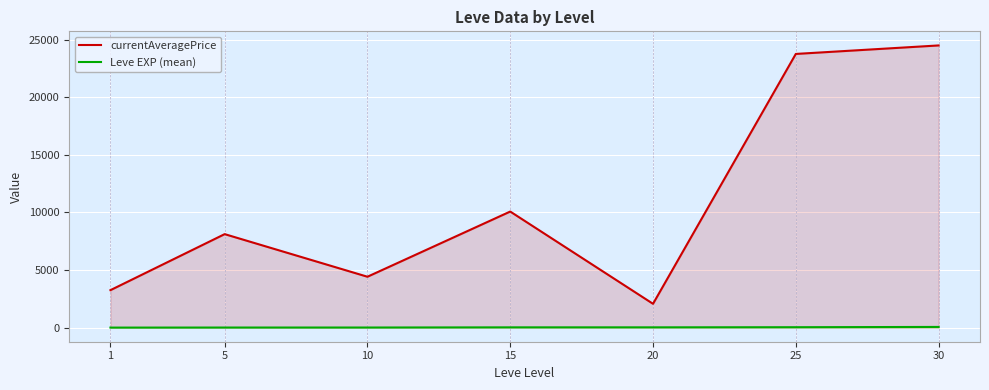

Where is Leve EXP (mean) nearest to the value 30?

25